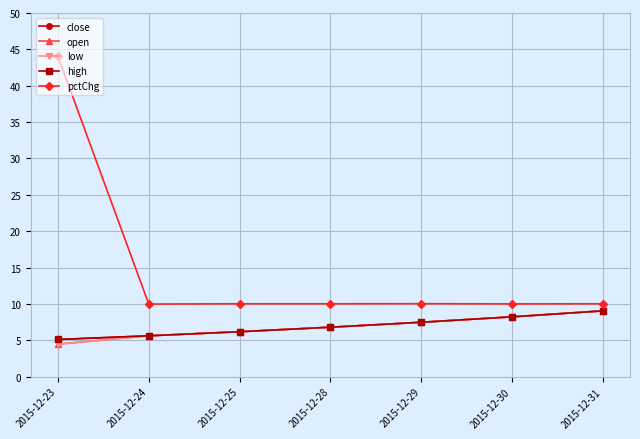

Which series has the largest range (max minus min)?

pctChg